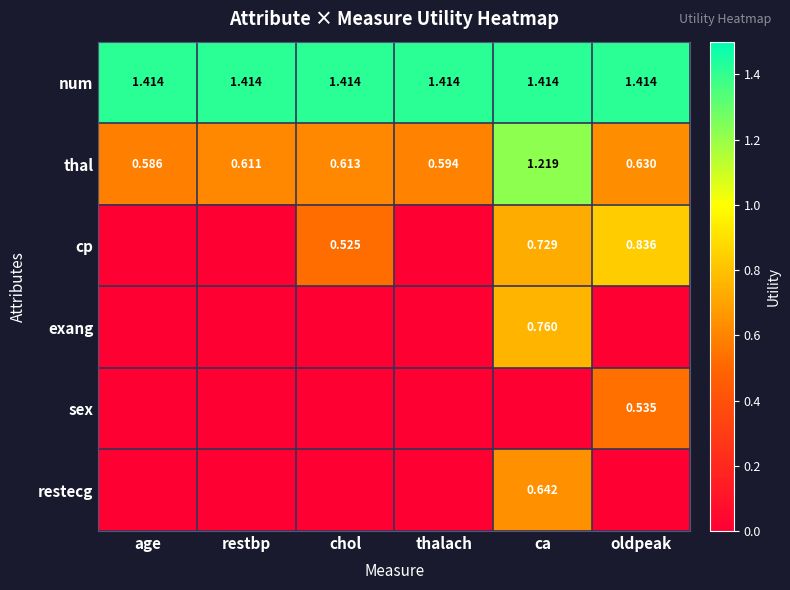

List the labels in order of thal value, largest first.

ca, oldpeak, chol, restbp, thalach, age